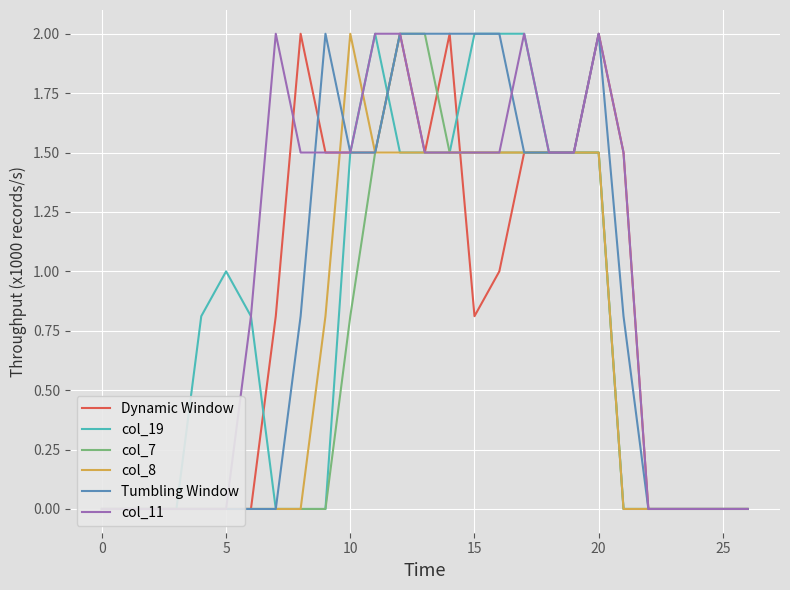

The value of col_11 at 17 is 2.0. True or false?

True